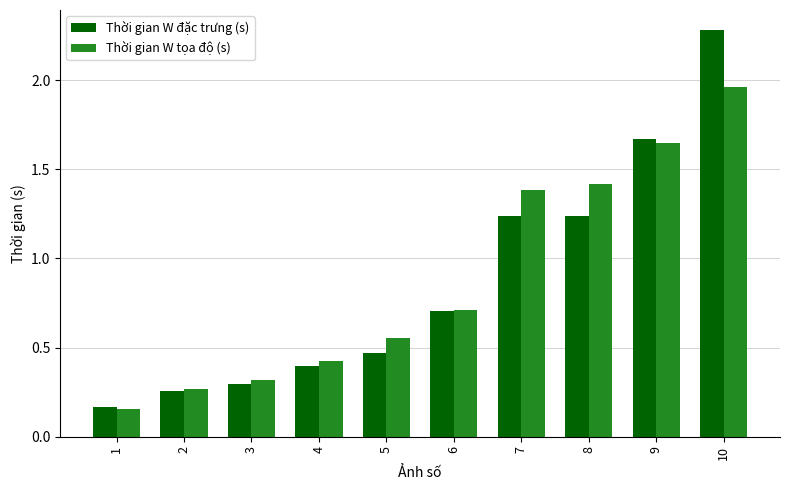

Does the chart contain any negative values?

No